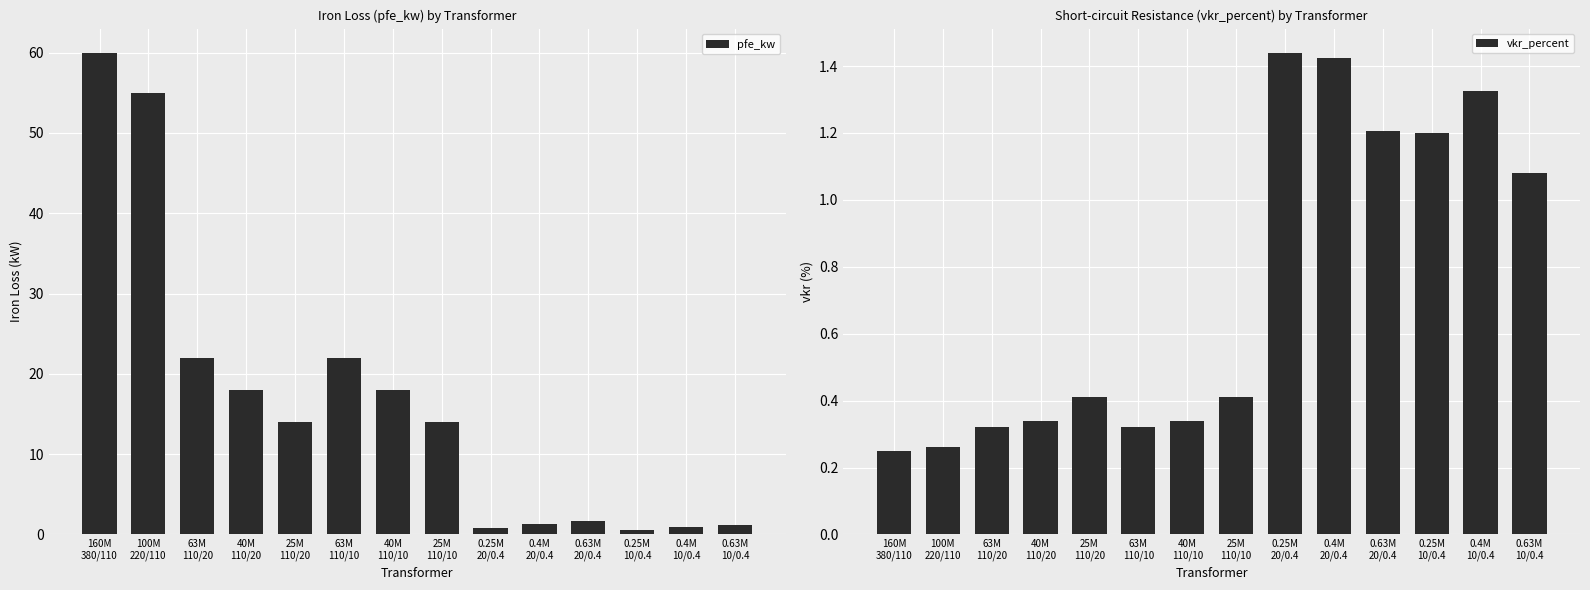

What is the approximate value of pfe_kw at 0.63M
10/0.4?

1.2